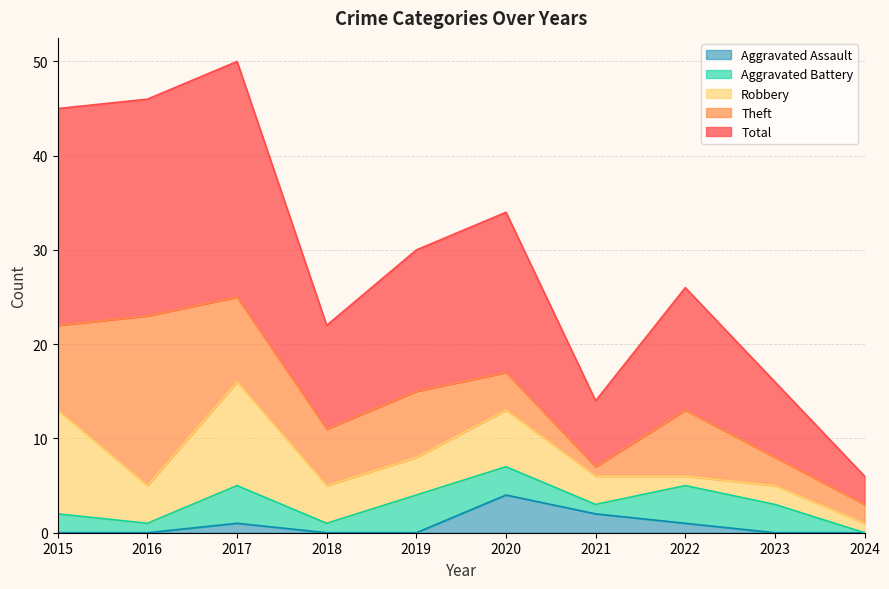

True or false: Theft has a value of 3 at 2018.

False